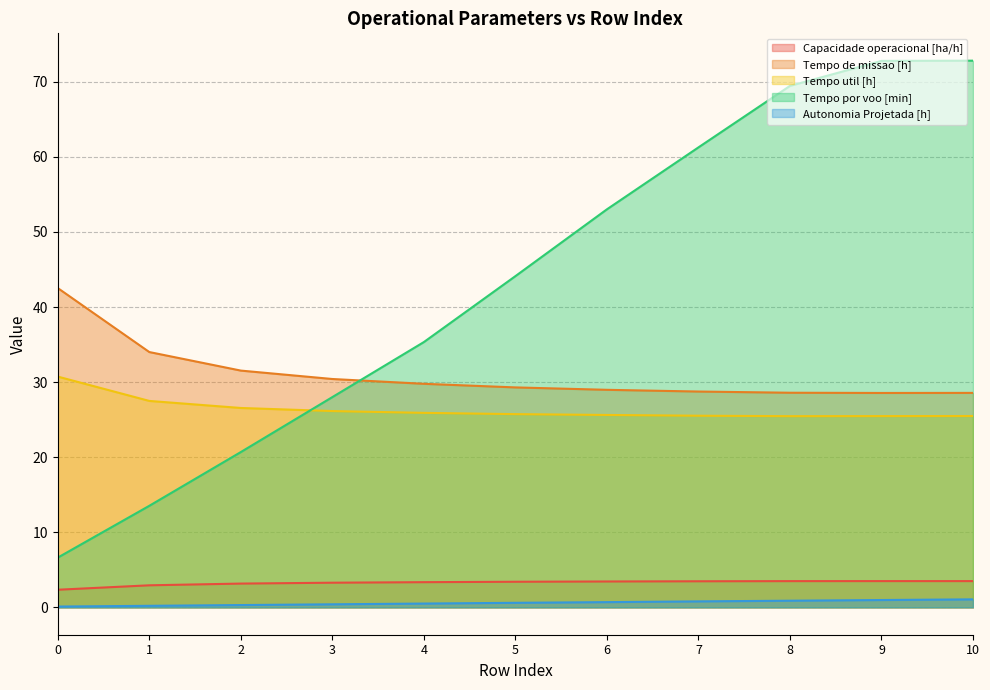

Reading left to right, list all the values displayed in this chart.

Capacidade operacional [ha/h]: 0=2.4	1=2.9	2=3.2	3=3.3	4=3.4	5=3.4	6=3.5	7=3.5	8=3.5	9=3.5	10=3.5
Tempo de missao [h]: 0=42.5	1=34.0	2=31.5	3=30.4	4=29.8	5=29.3	6=29.0	7=28.8	8=28.6	9=28.6	10=28.6
Tempo util [h]: 0=30.7	1=27.5	2=26.6	3=26.1	4=25.9	5=25.7	6=25.6	7=25.5	8=25.5	9=25.5	10=25.5
Tempo por voo [min]: 0=6.6	1=13.5	2=20.7	3=28.0	4=35.3	5=44.1	6=53.0	7=61.3	8=69.5	9=72.8	10=72.8
Autonomia Projetada [h]: 0=0.1	1=0.2	2=0.3	3=0.4	4=0.5	5=0.6	6=0.7	7=0.8	8=0.9	9=1.0	10=1.1